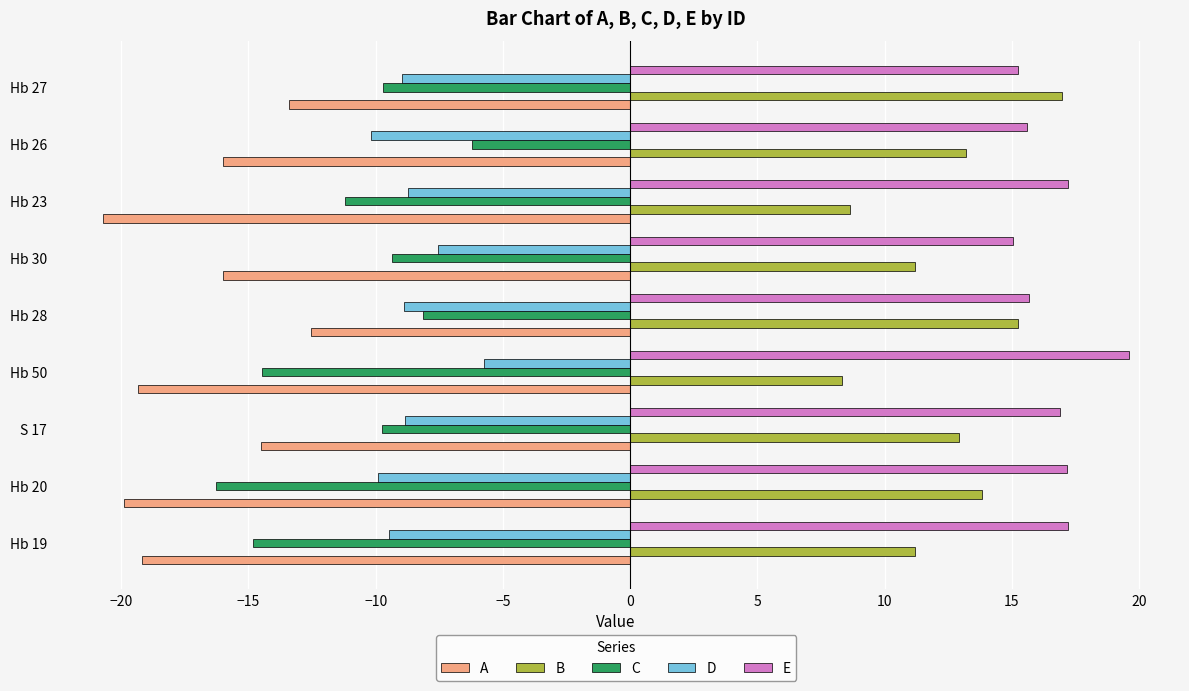

Which series has the widest spread of values?

C